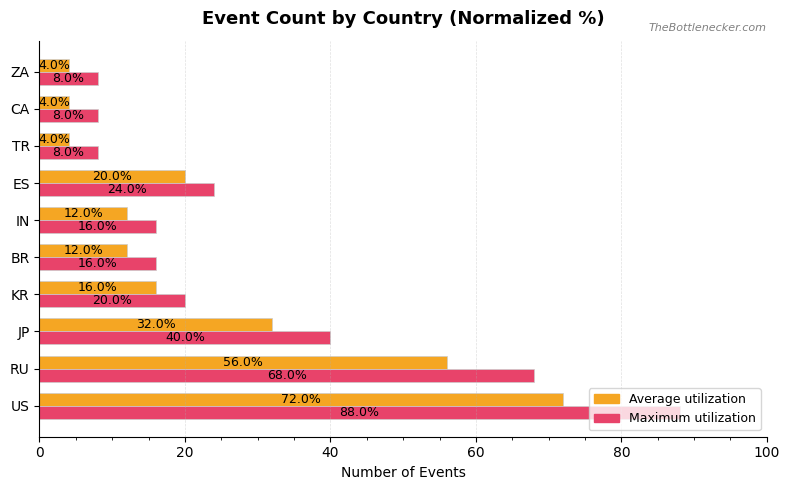

At US, list the series in order from smallest to largest.

Average utilization, Maximum utilization